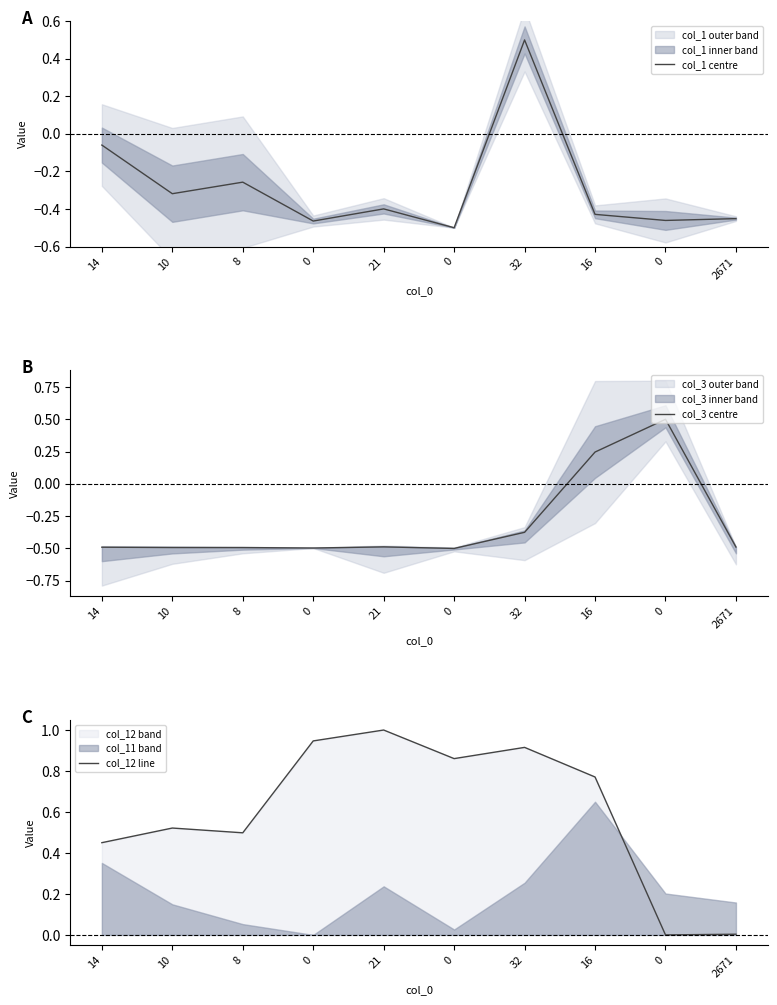

What is the spread (max minus min) of values at 10?

1.0